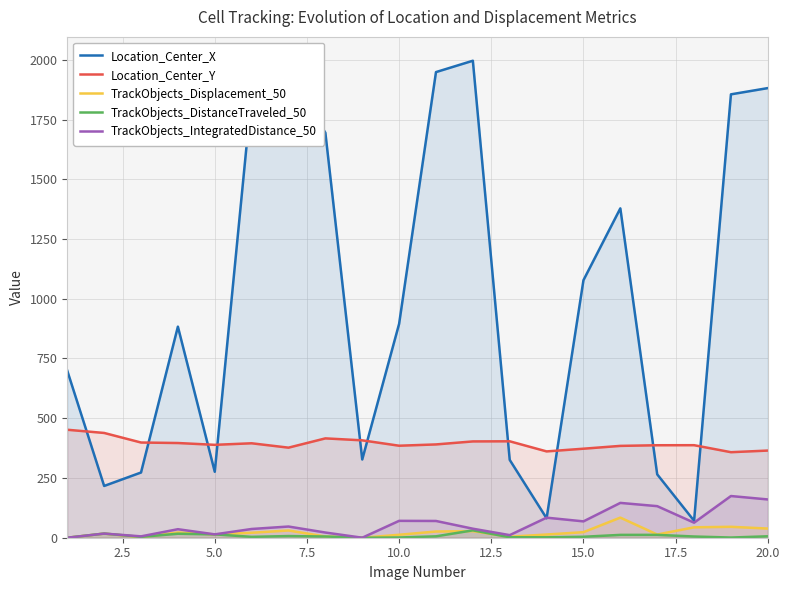

Reading left to right, transcribe all the data shown in this chart.

Location_Center_X: 698.9	216.6	272.9	883.2	276.0	1857.4	1947.5	1694.8	327.4	895.0	1948.5	1996.0	325.7	81.3	1077.7	1378.3	265.2	70.9	1855.4	1881.5
Location_Center_Y: 451.8	438.4	398.4	396.3	388.7	395.2	376.9	415.7	407.5	385.0	390.4	403.0	403.5	361.2	372.5	384.3	387.0	387.2	357.9	364.7
TrackObjects_Displacement_50: 0.0	17.4	2.4	21.9	14.1	20.8	30.3	5.1	0.0	12.4	26.0	27.5	4.3	13.4	23.2	84.2	13.5	43.6	45.7	38.4
TrackObjects_DistanceTraveled_50: 0.0	17.4	3.5	16.7	14.1	3.7	7.0	5.1	0.0	0.9	5.8	30.9	1.9	1.8	4.0	11.9	12.0	5.0	0.7	6.0
TrackObjects_IntegratedDistance_50: 0.0	17.4	5.7	35.6	14.1	36.6	46.8	21.7	0.0	70.6	70.1	37.7	10.9	83.9	68.4	145.7	132.1	62.9	174.5	160.2